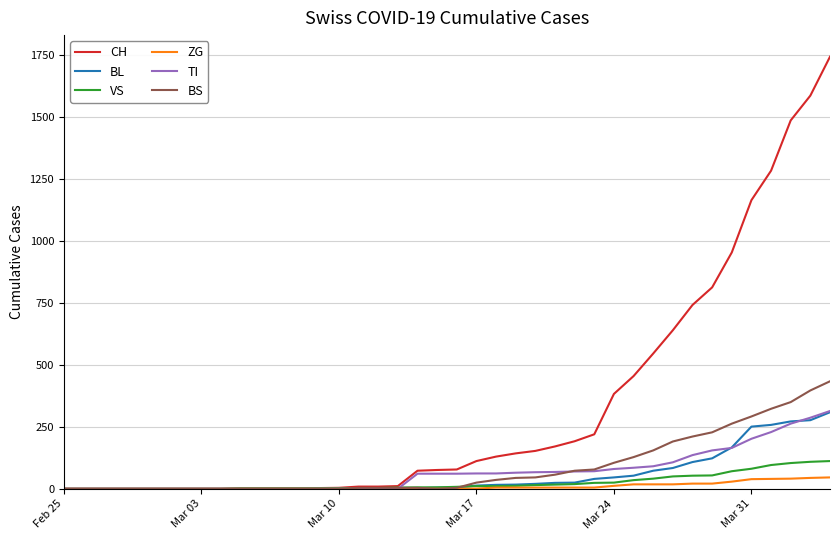

Which series has the largest range (max minus min)?

CH